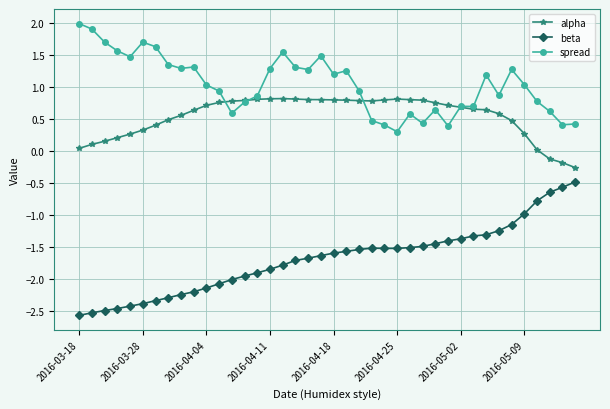

How many values in the alpha series exceed 0?

37